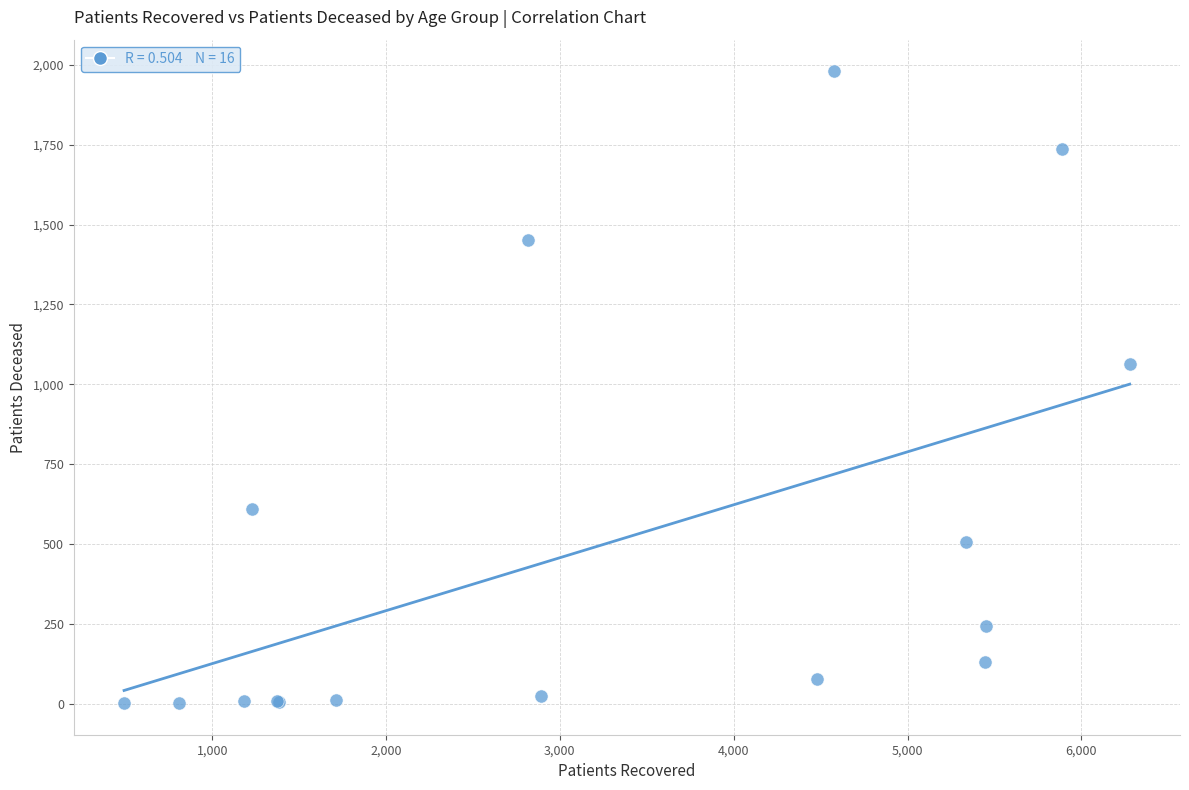

What Y value in the scatter plot is closest to 991?

1065